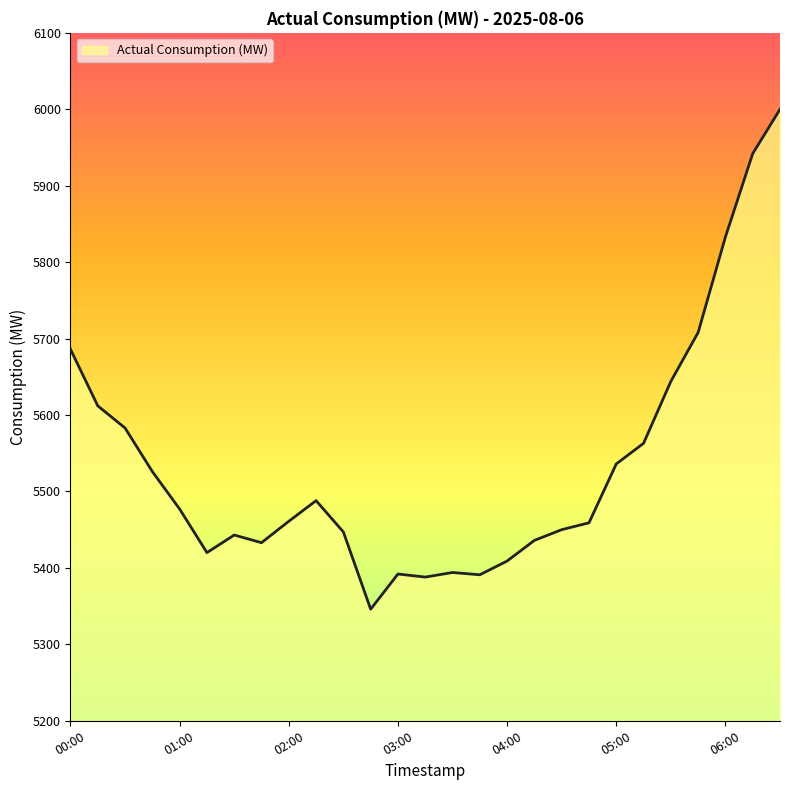

Does the chart have visible grid lines?

No